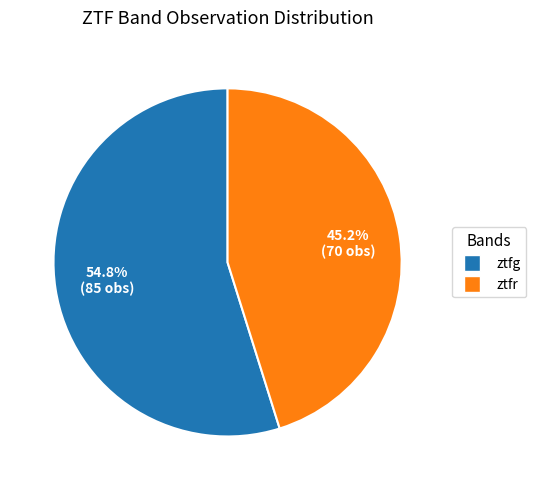

What percentage is NOT represented by ztfg?

45.2%